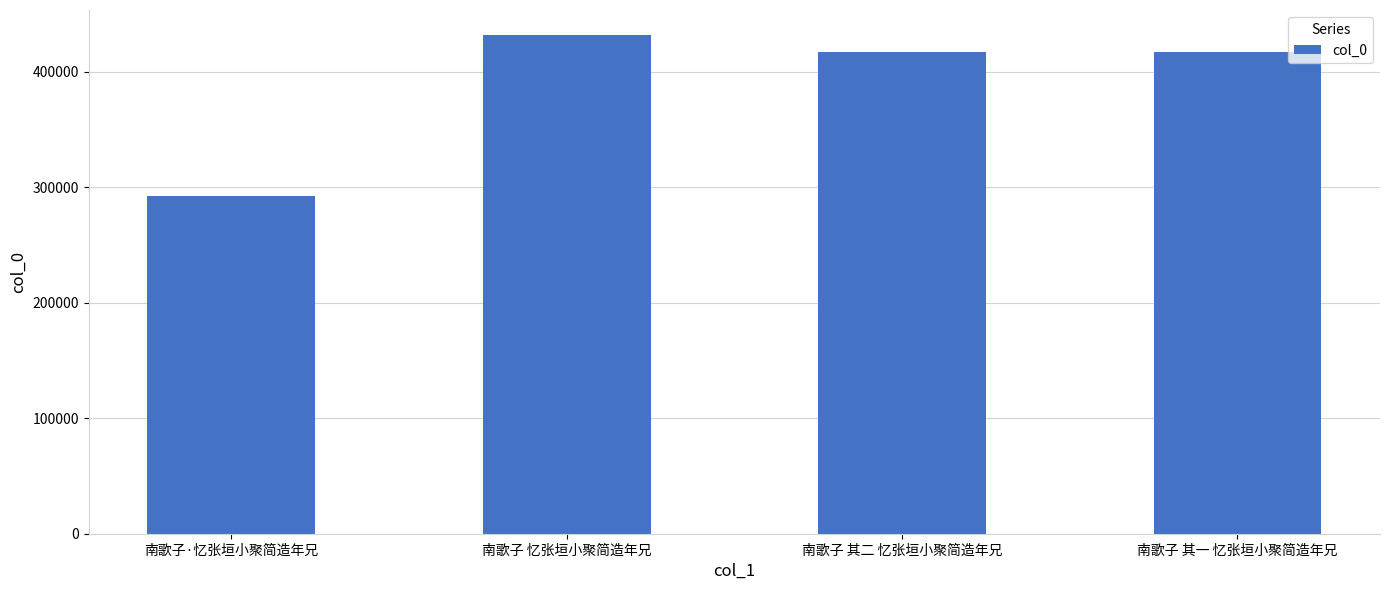

Which label corresponds to the largest value in the chart?

南歌子 忆张垣小聚简造年兄